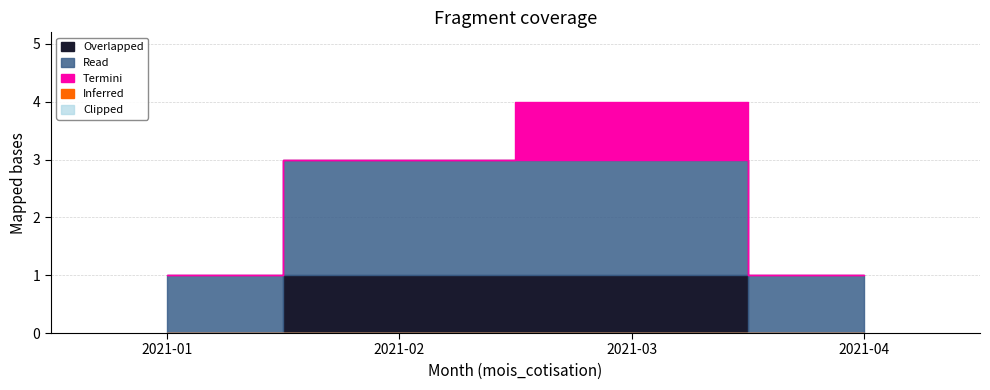

True or false: Overlapped and Termini intersect in this chart.

False